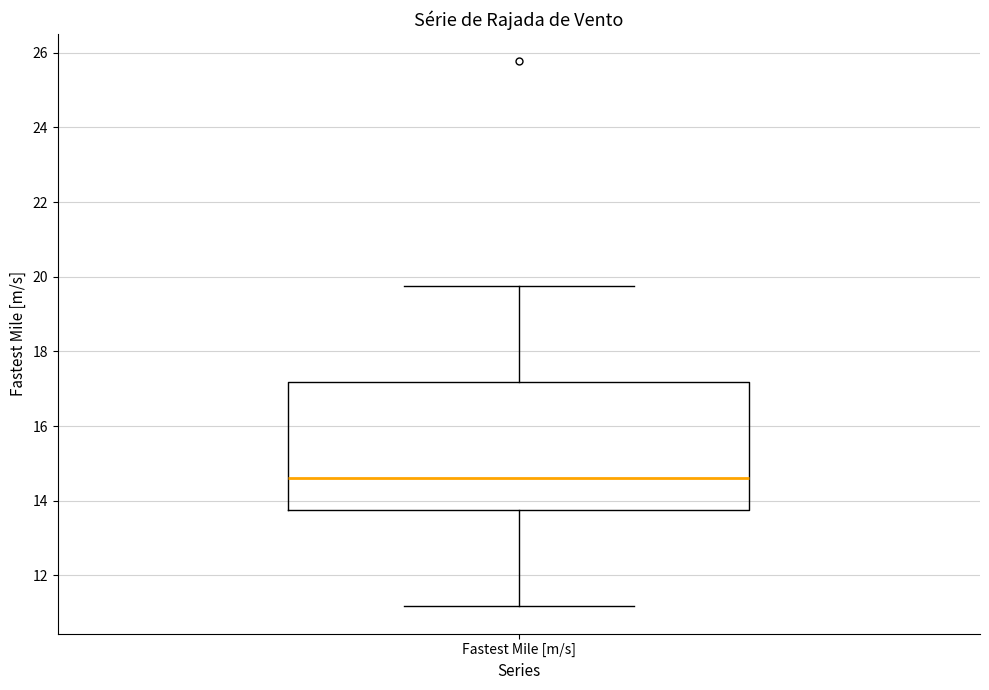

Transcribe this box plot: give where the median line is, the range the box spans, and where the two whiskers end, as read against the y-axis. The values are not printed on the chart, so give them approximately, as read against the axis.

median 14.6, box 13.8 to 17.2, whiskers 11.2 to 19.8